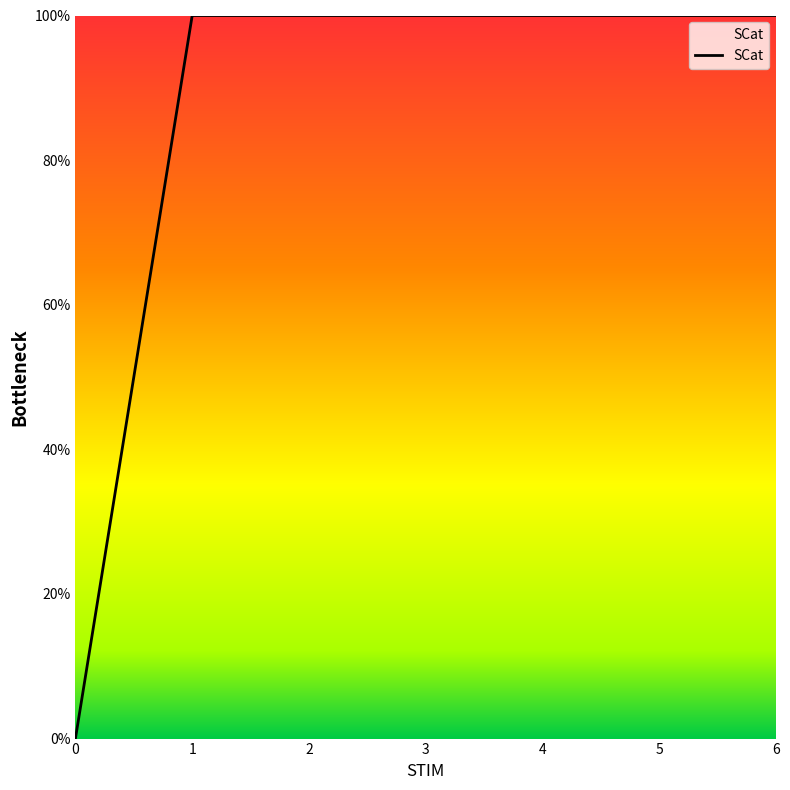

Between 2 and 3, which is larger?

2